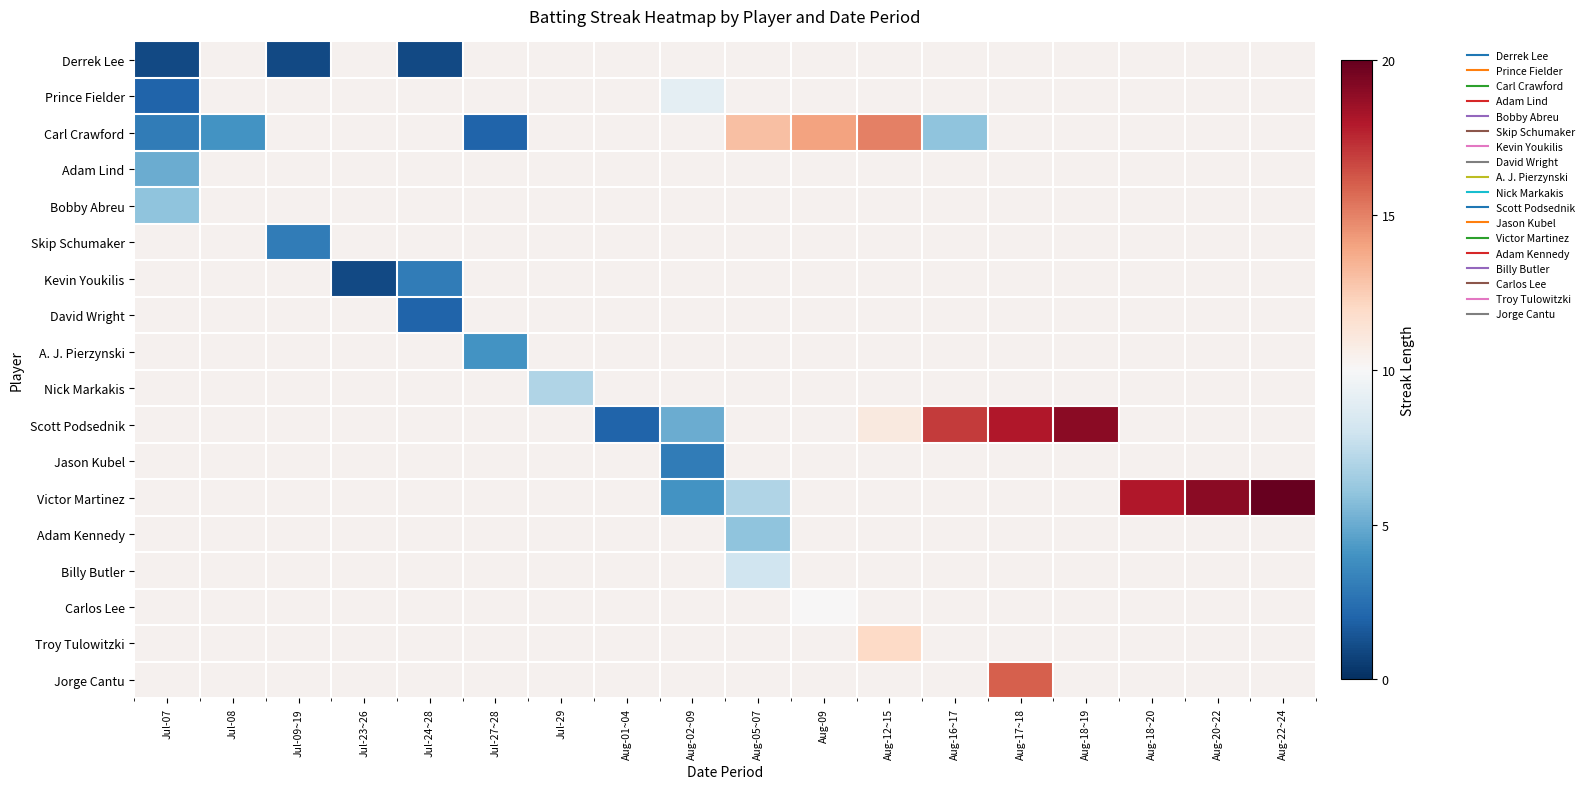

At which label does Adam Lind reach its minimum?

Jul-07